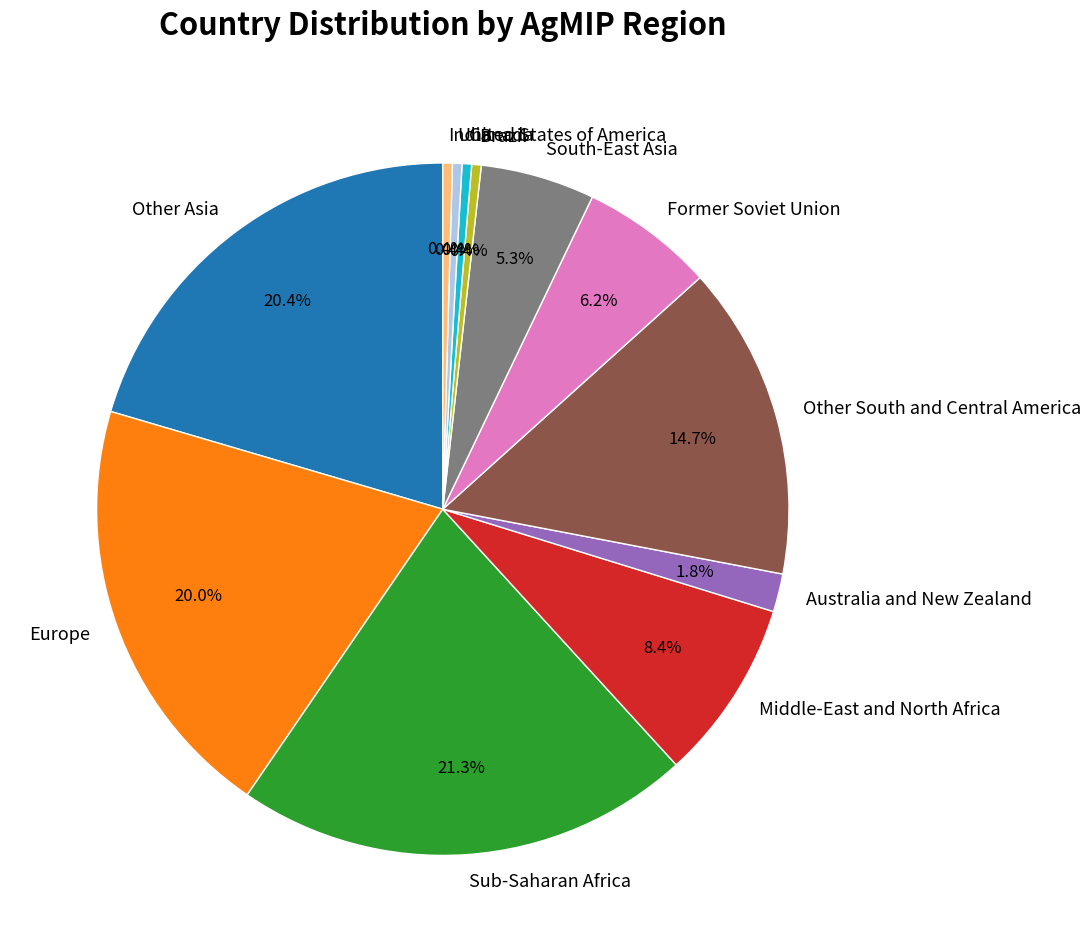

To the nearest percent, what is the difference between the Other South and Central America and India slice percentages?

14%